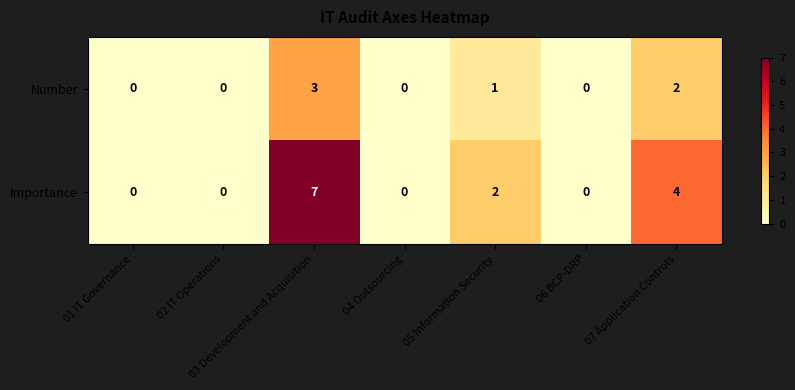

True or false: Importance has a value of 4 at 07 Application Controls.

True